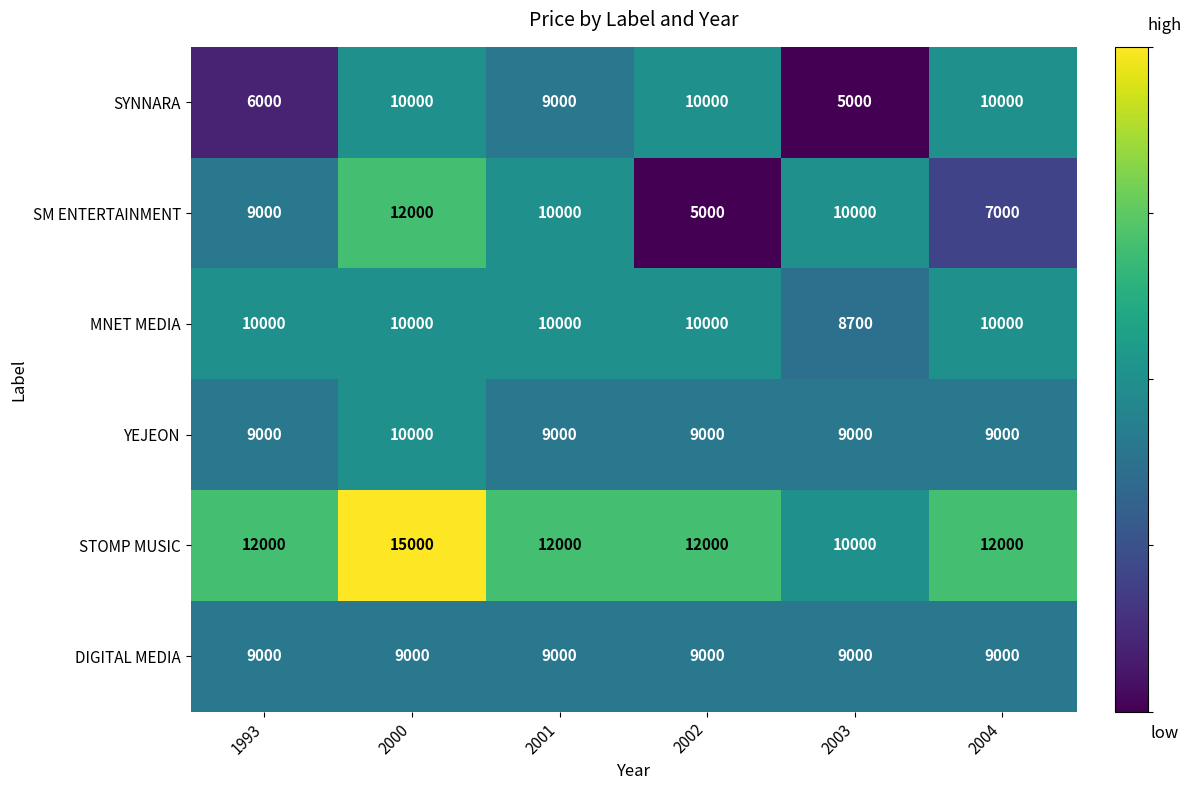

Which category has the highest value across all series?

2000